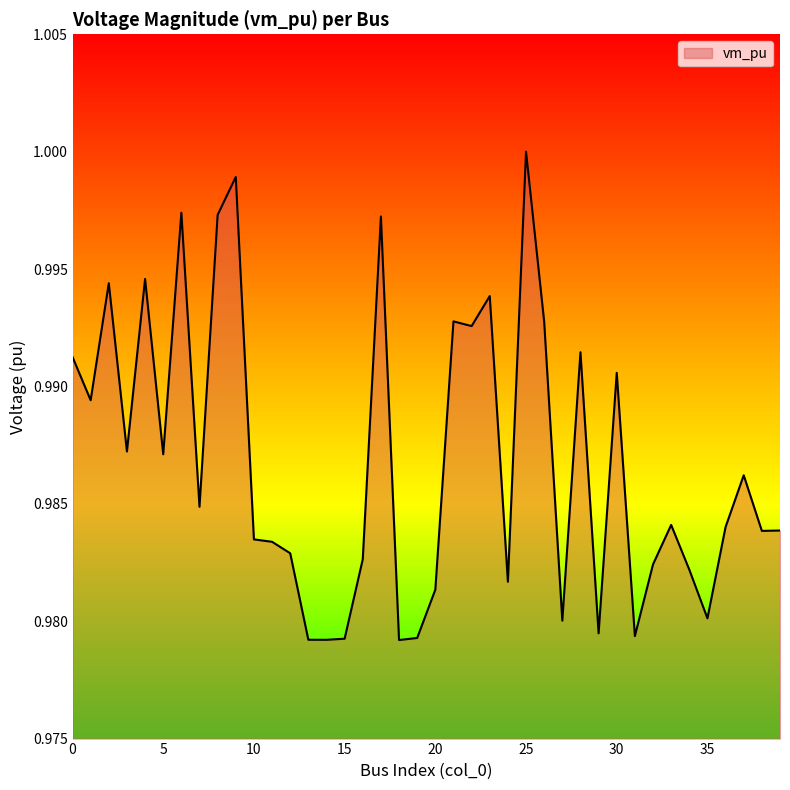

Does the chart display data point markers on the line(s)?

No